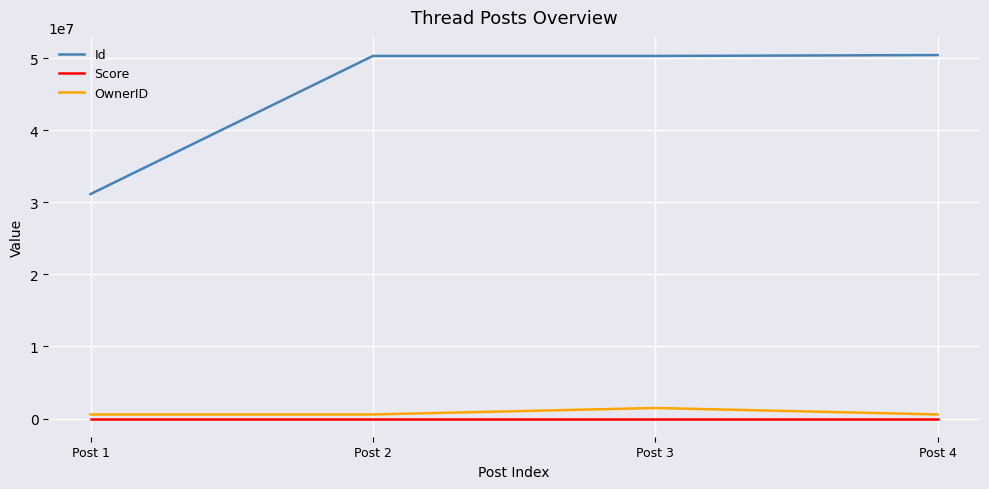

What is the sum of the OwnerID values at Post 4 and Post 3?

2033018